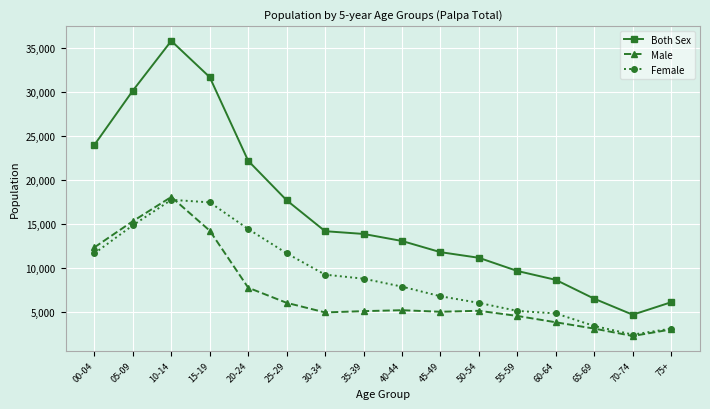

Does the chart have visible grid lines?

Yes